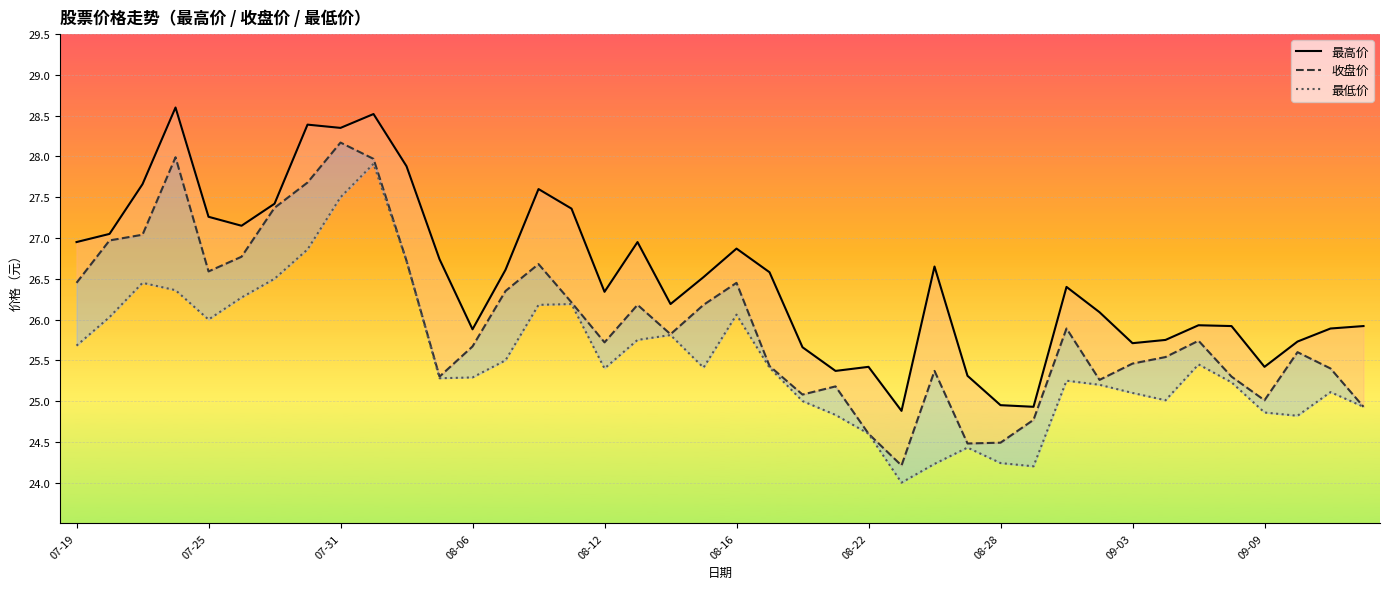

Rank the series by their average value, from lowest to highest.

最低价, 收盘价, 最高价